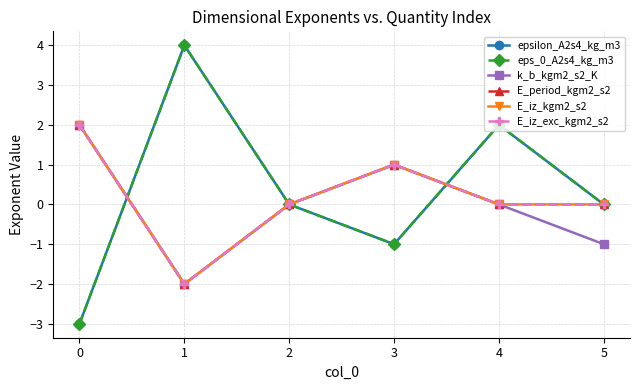

What is the difference between the second highest and minimum values in the E_period_kgm2_s2 series?

3